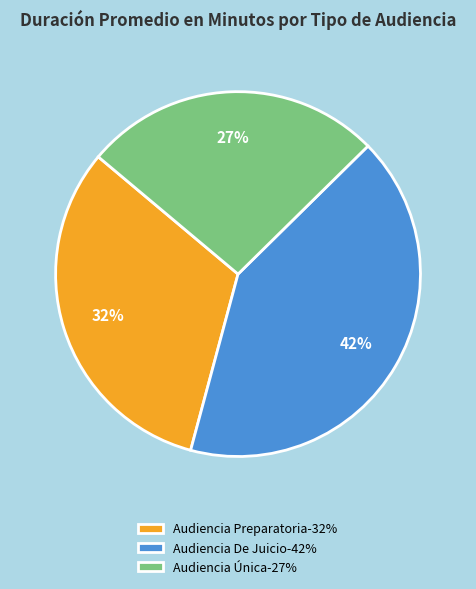

Is there a majority slice in this chart?

No